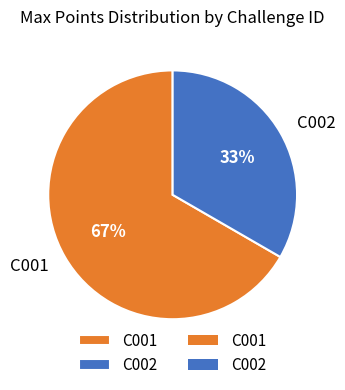

To the nearest percent, what is the combined percentage of C001 and C002?

100%